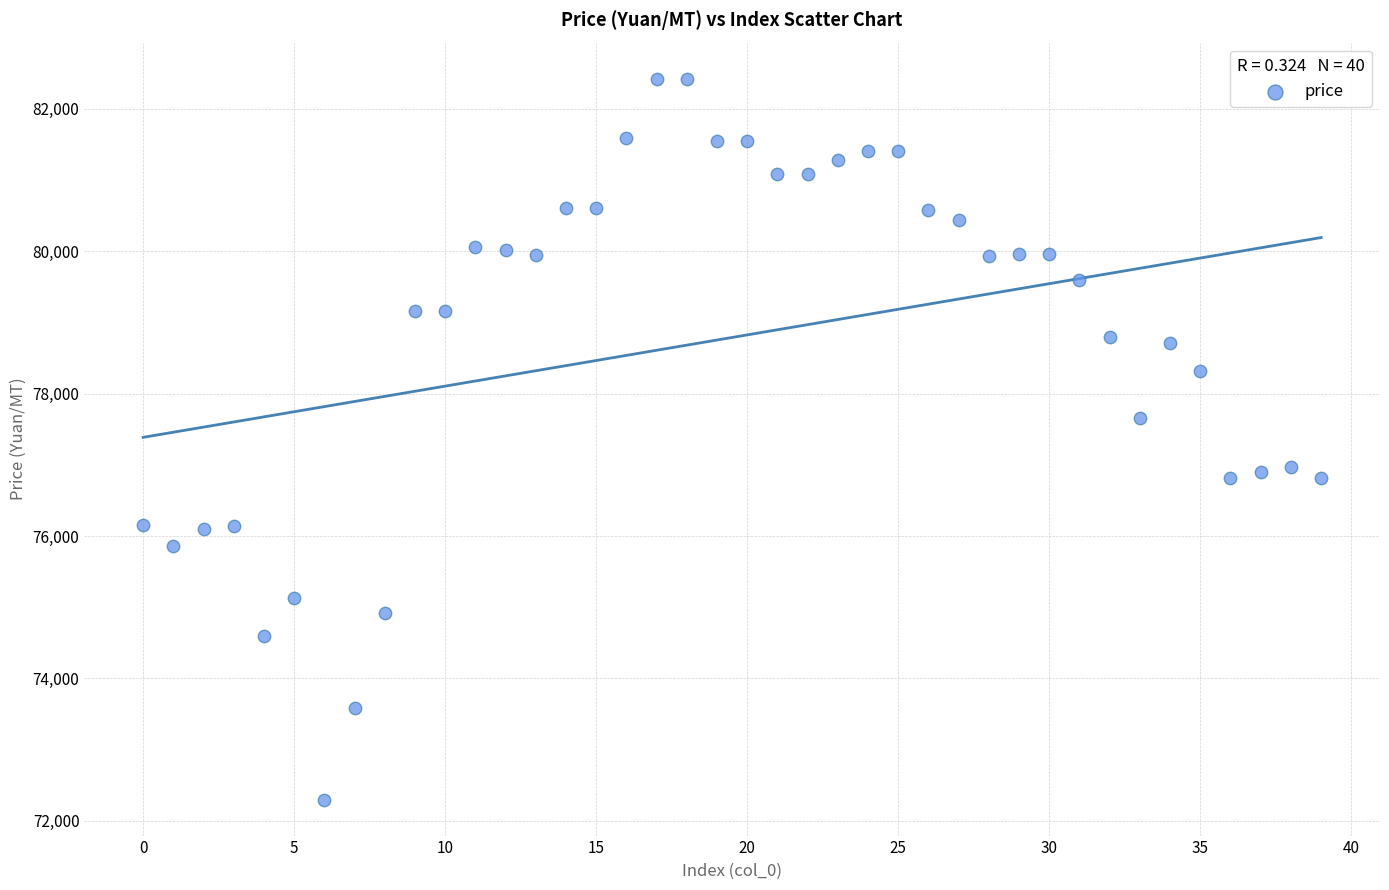

What is the range of Y values (max minus min)?

10120